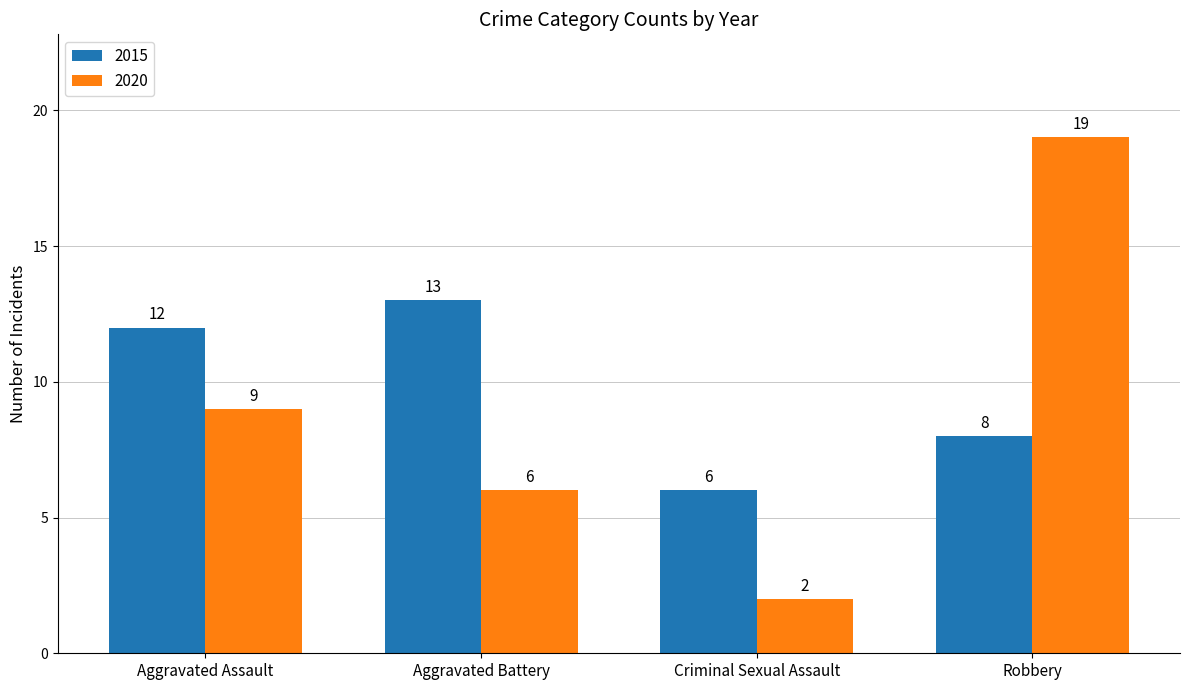

What is the spread (max minus min) of values at Aggravated Battery?

7